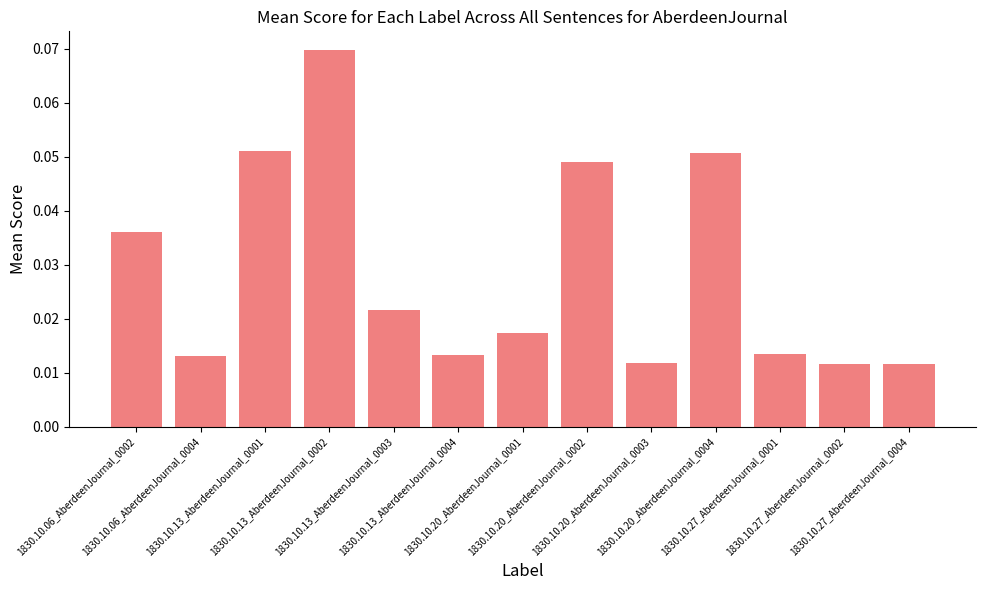

Which has a higher value, 1830.10.20_AberdeenJournal_0002 or 1830.10.20_AberdeenJournal_0003?

1830.10.20_AberdeenJournal_0002